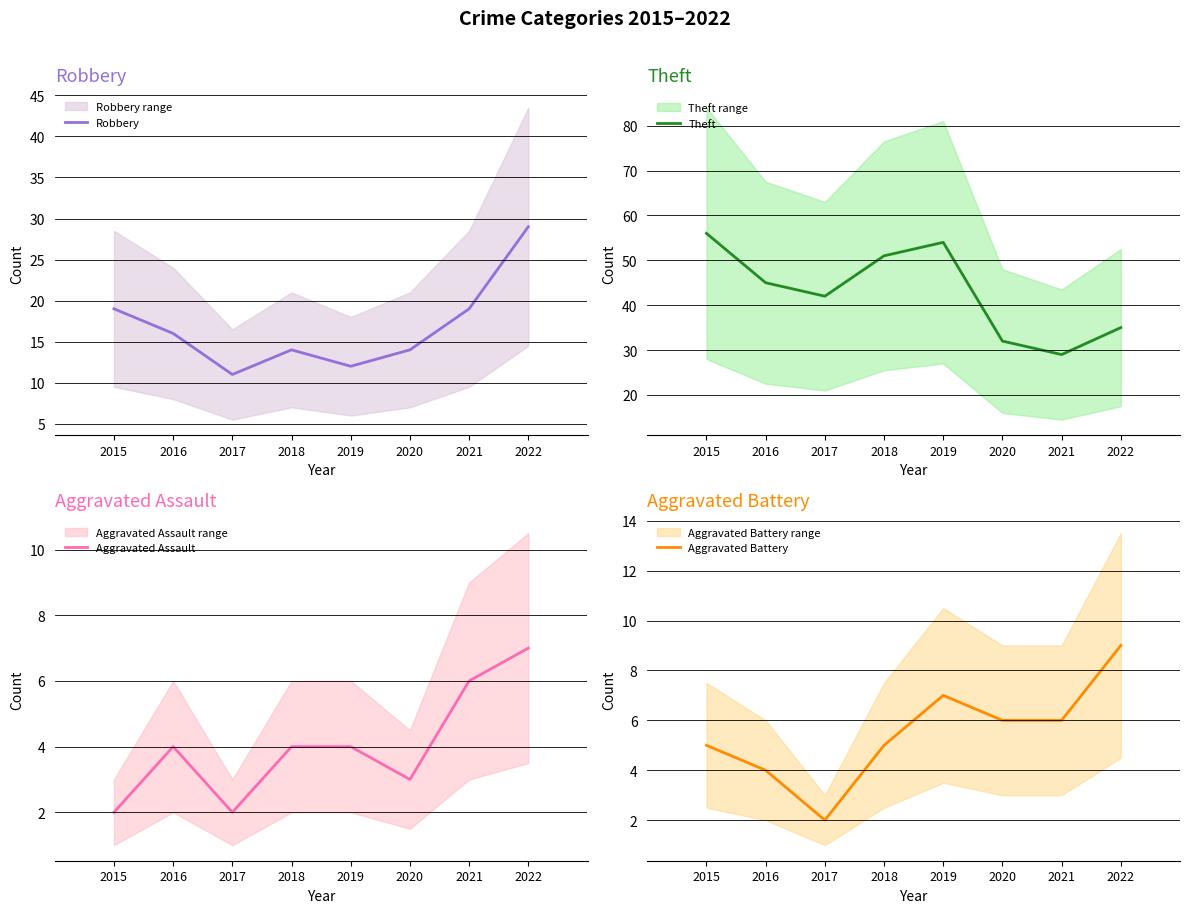

What is the maximum value for Aggravated Battery?

9